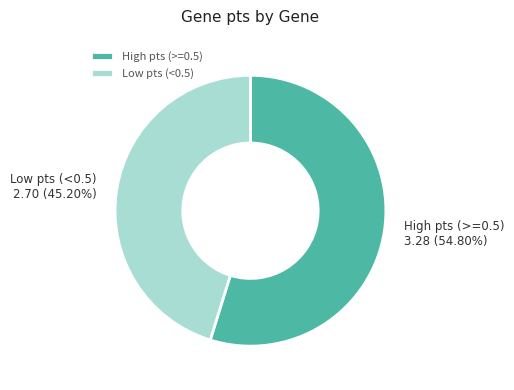

Does High pts (>=0.5) 3.28 (54.80%) represent more than half of the total?

Yes